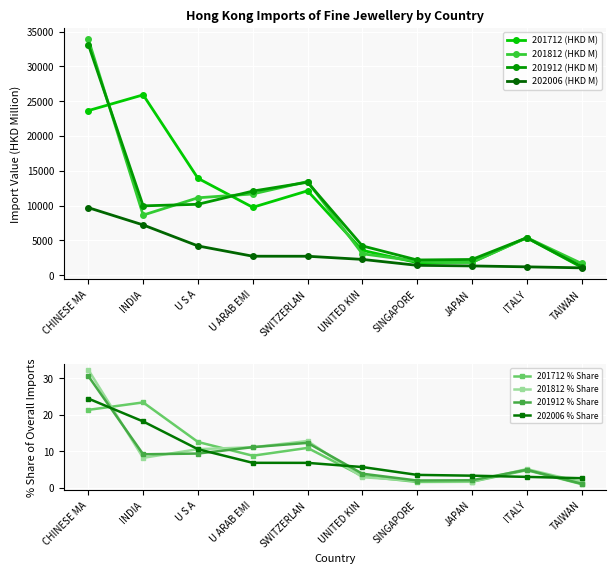

Is the value of 201812 (HKD M) at TAIWAN greater than the value of 201712 (HKD M) at U ARAB EMI?

No